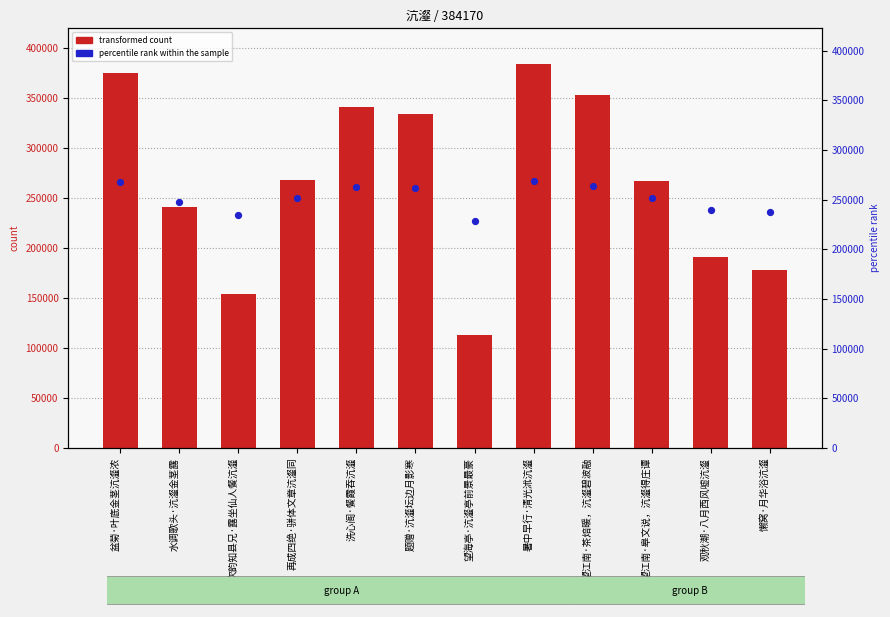

What are all the series names shown in the legend?

transformed count, percentile rank within the sample